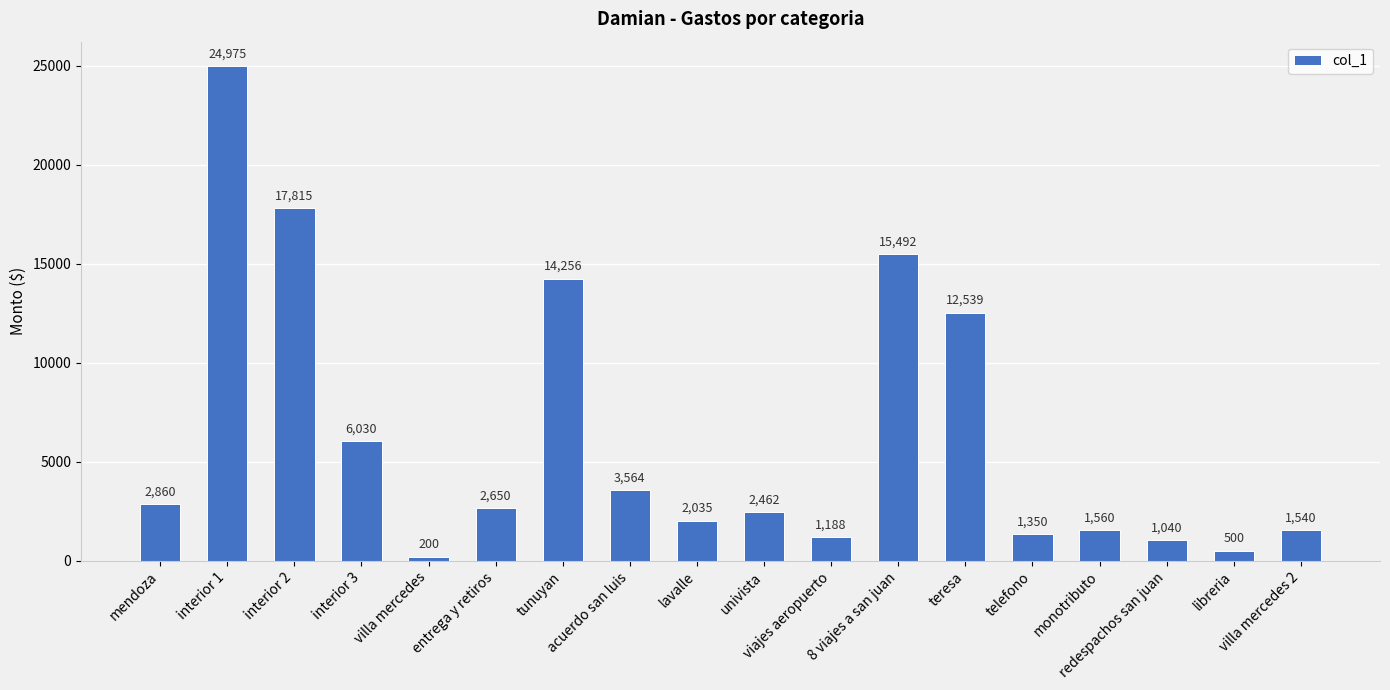

What is the average value?

6225.3